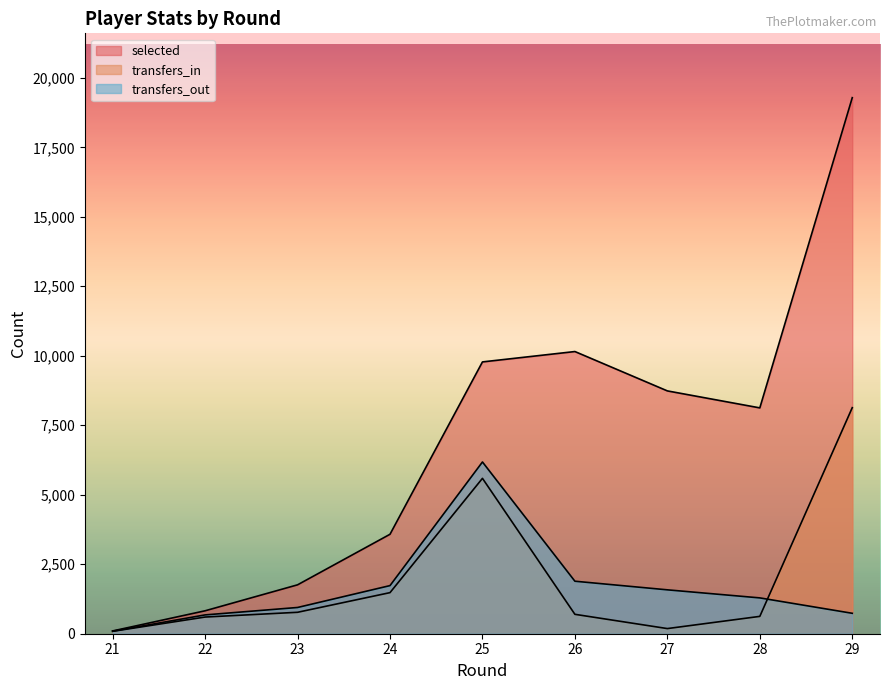

How many data points in transfers_out are above 1289?

4